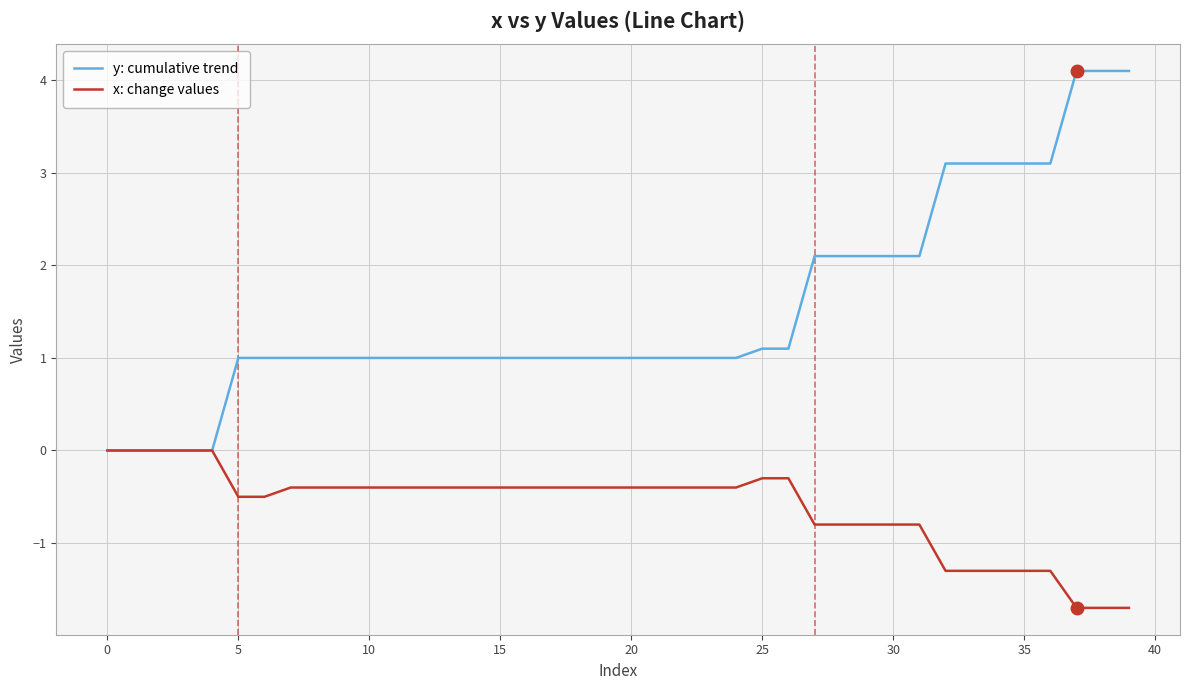

What is the highest value of the y: cumulative trend series?

4.1